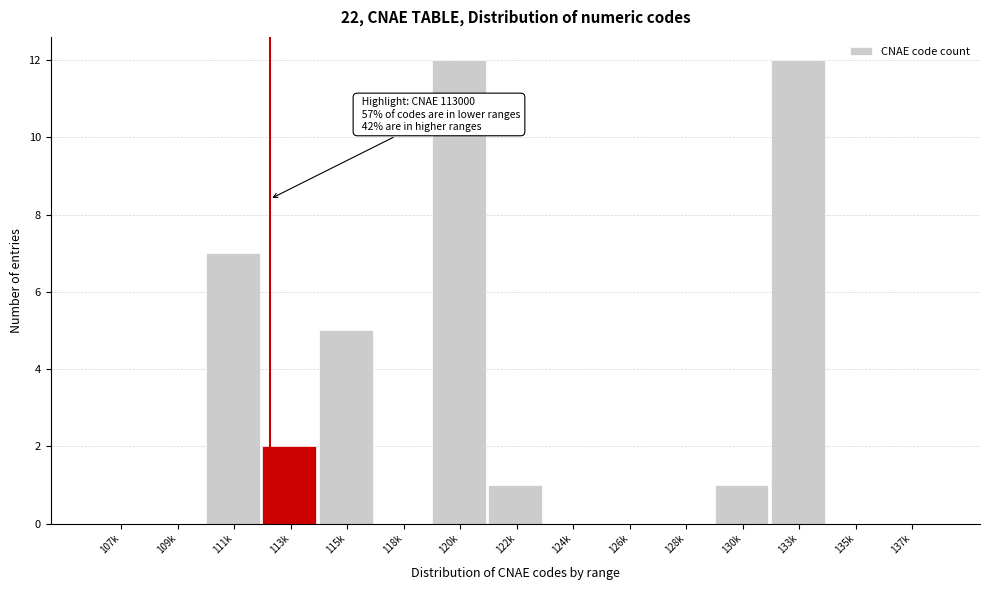

Reading right to left, what are all the values shown in this chart?

137k=0	135k=0	133k=12	130k=1	128k=0	126k=0	124k=0	122k=1	120k=12	118k=0	115k=5	113k=2	111k=7	109k=0	107k=0